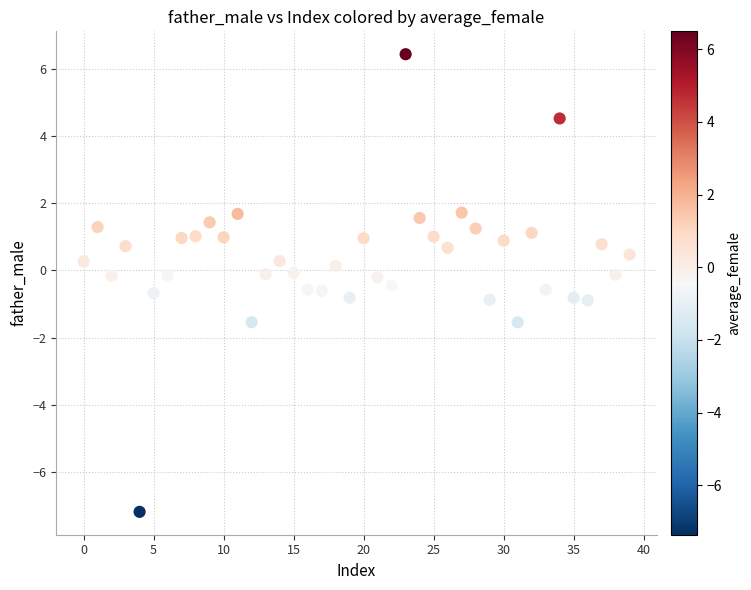

What is the range of Y values (max minus min)?

13.6